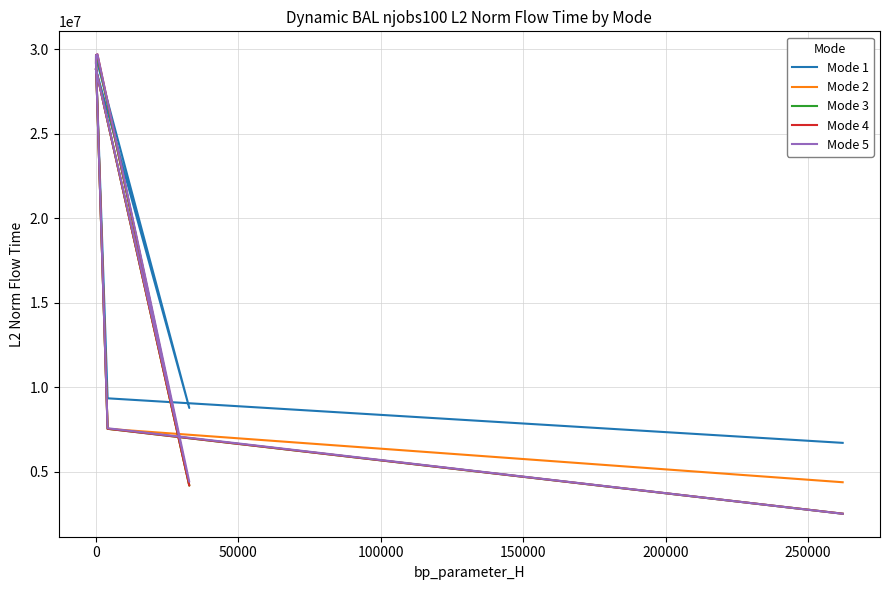

What are all the series names shown in the legend?

Mode 1, Mode 2, Mode 3, Mode 4, Mode 5